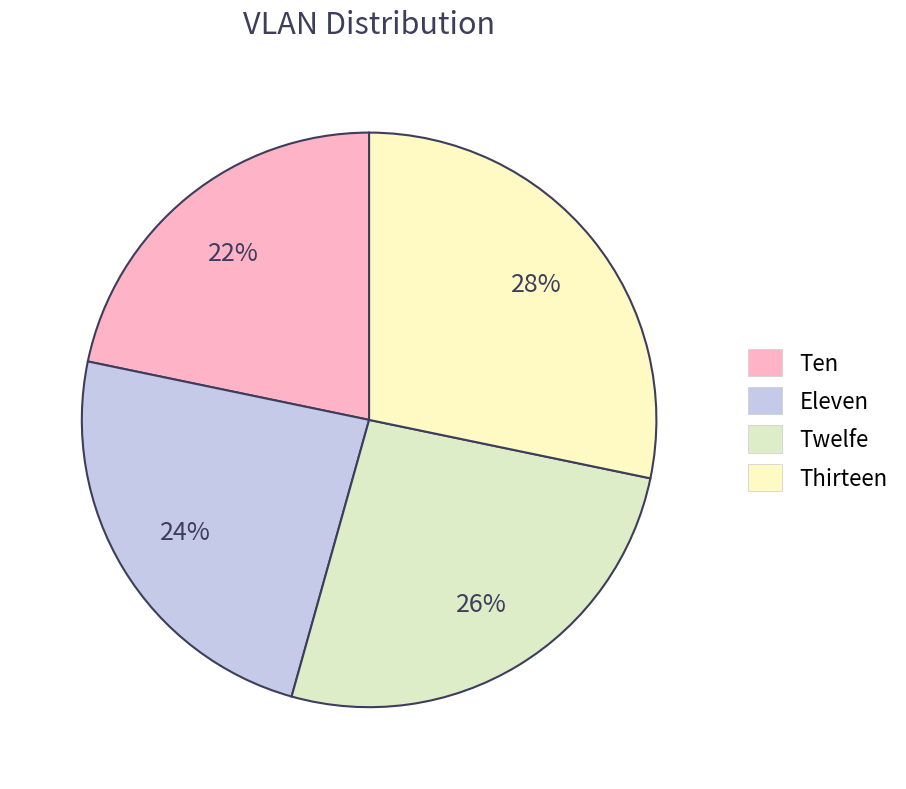

What is the smallest slice in the pie chart?

Ten